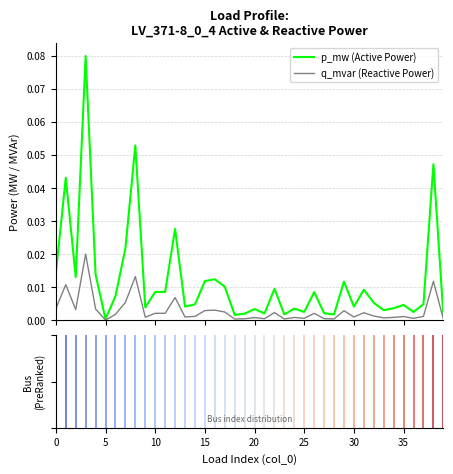

Which series has the largest range (max minus min)?

p_mw (Active Power)